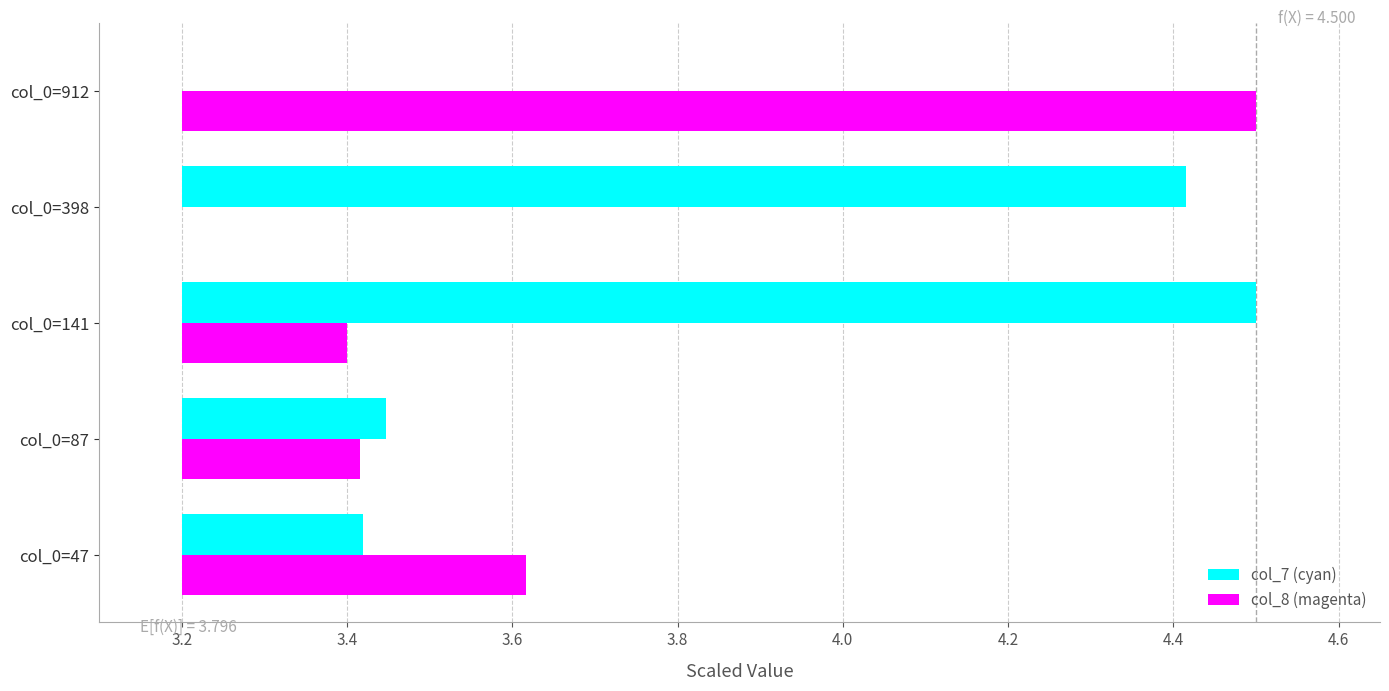

Rank the series by their average value, from highest to lowest.

col_7 (cyan), col_8 (magenta)